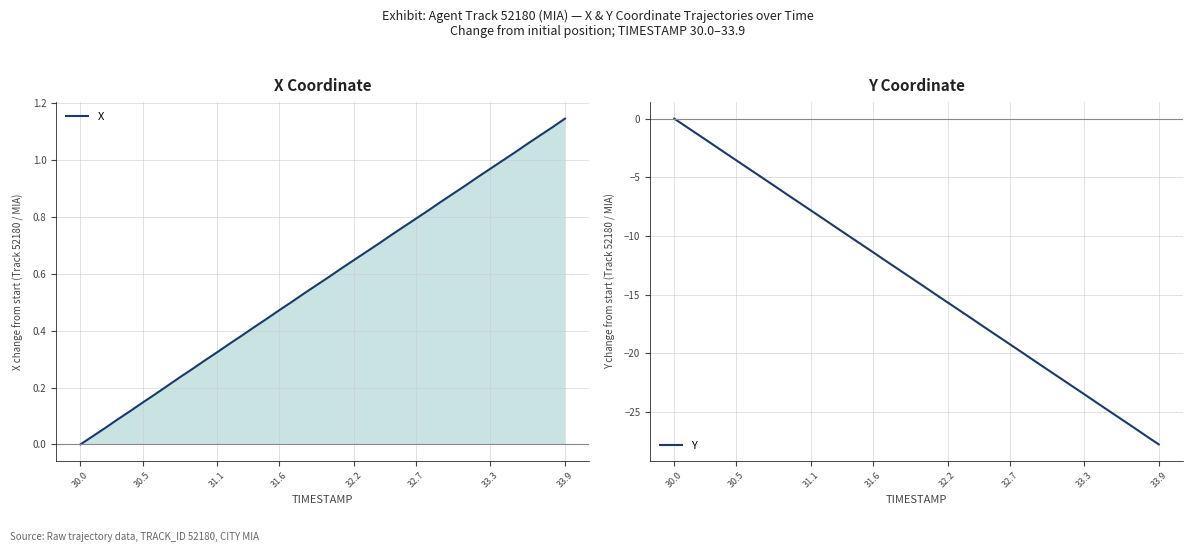

What is the greatest value displayed?

1.1